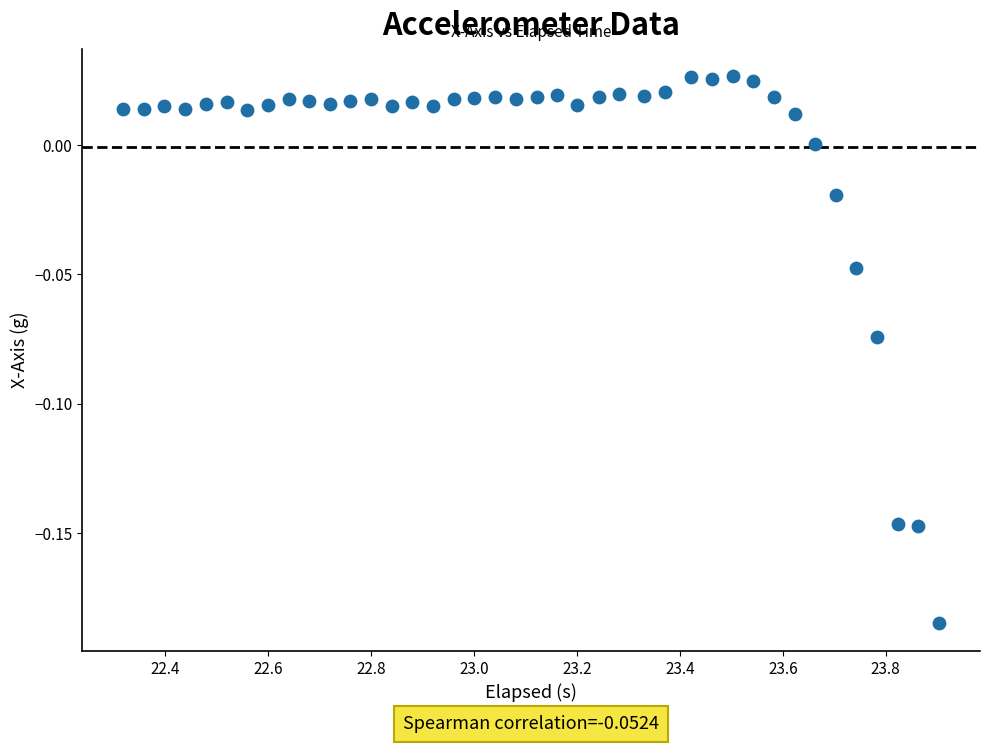

What is the range of X values (max minus min)?

1.6